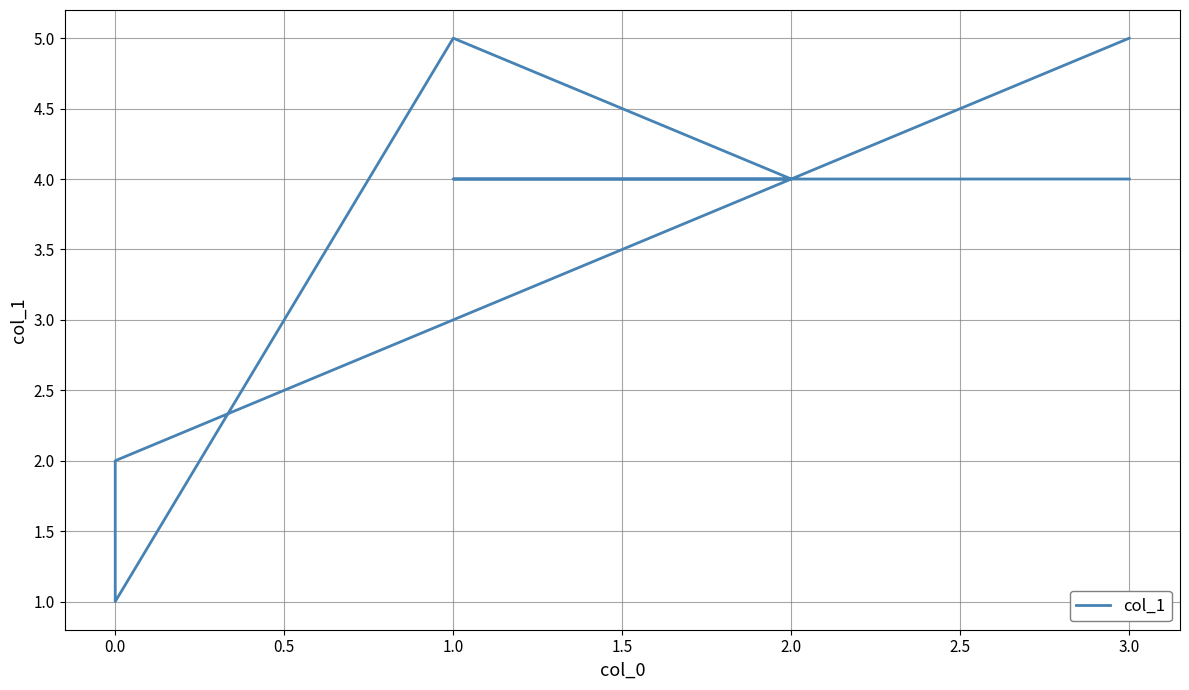

Reading left to right, extract all data points from this chart.

4	4	4	5	1	2	5